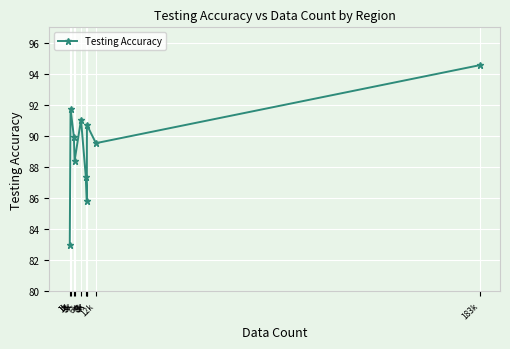

Reading left to right, transcribe all the data shown in this chart.

1k=83.0	1k=91.8	3k=90.0	3k=88.4	6k=91.0	8k=87.3	8k=85.8	8k=90.7	12k=89.5	183k=94.6